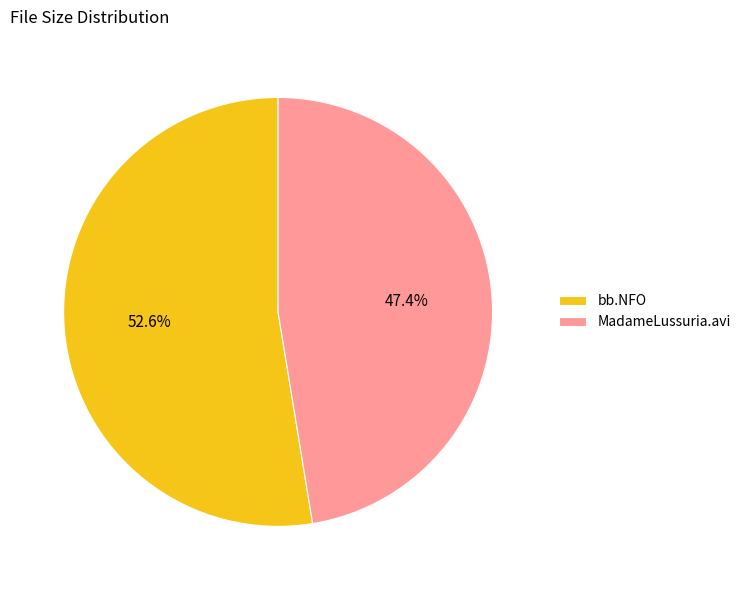

Rank the categories by value from highest to lowest.

bb.NFO, MadameLussuria.avi